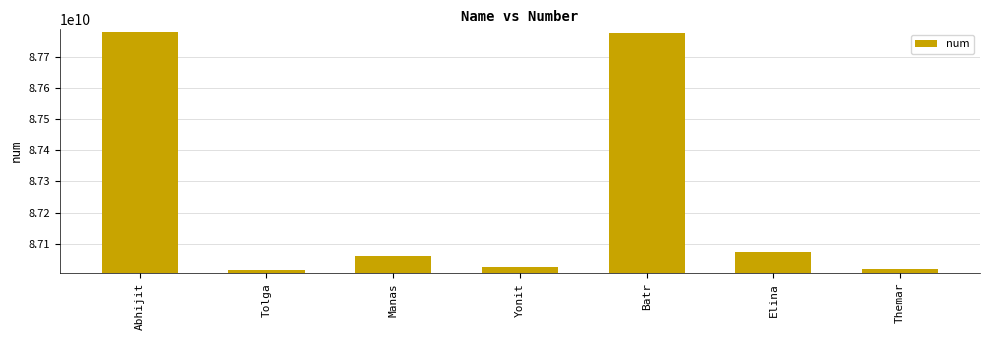

What is the difference between the values at Tolga and Themar?

3053603